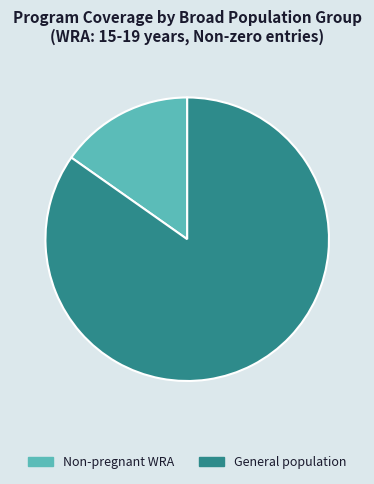

Combined, do Non-pregnant WRA and General population account for over 50%?

Yes